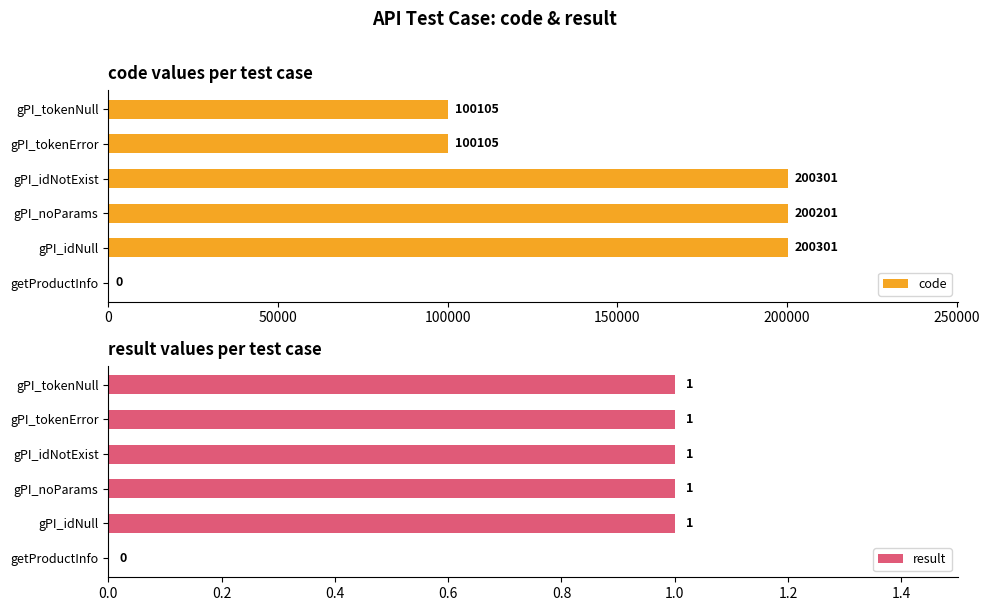

Reading left to right, transcribe all the data shown in this chart.

code: 0	200301	200201	200301	100105	100105
result: 0	1	1	1	1	1